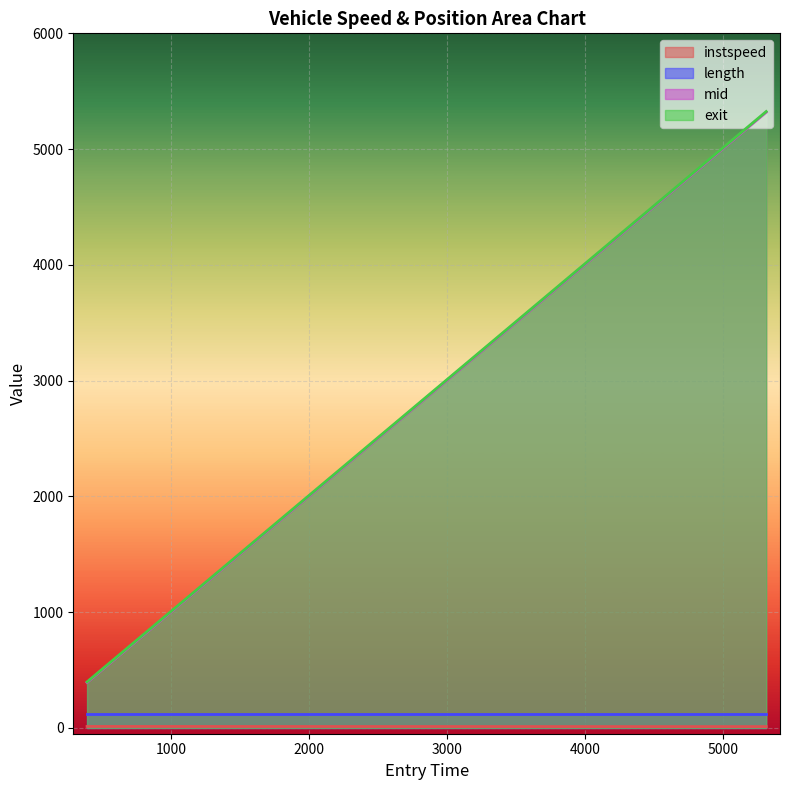

The value of mid at 5312.6978629567975 is 5318.3. True or false?

True